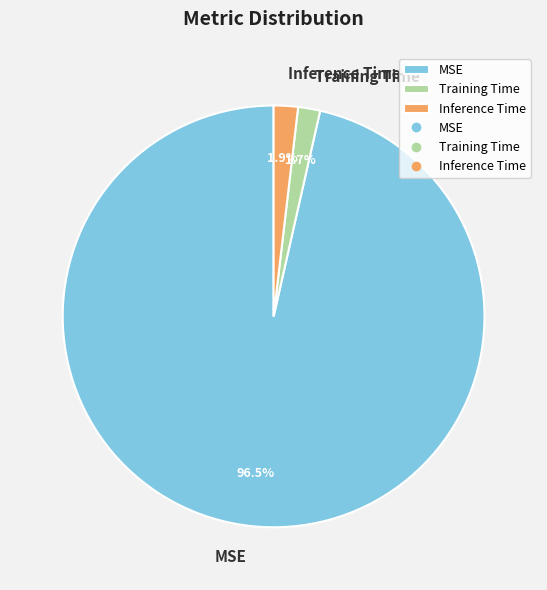

How many segments does this pie chart have?

3